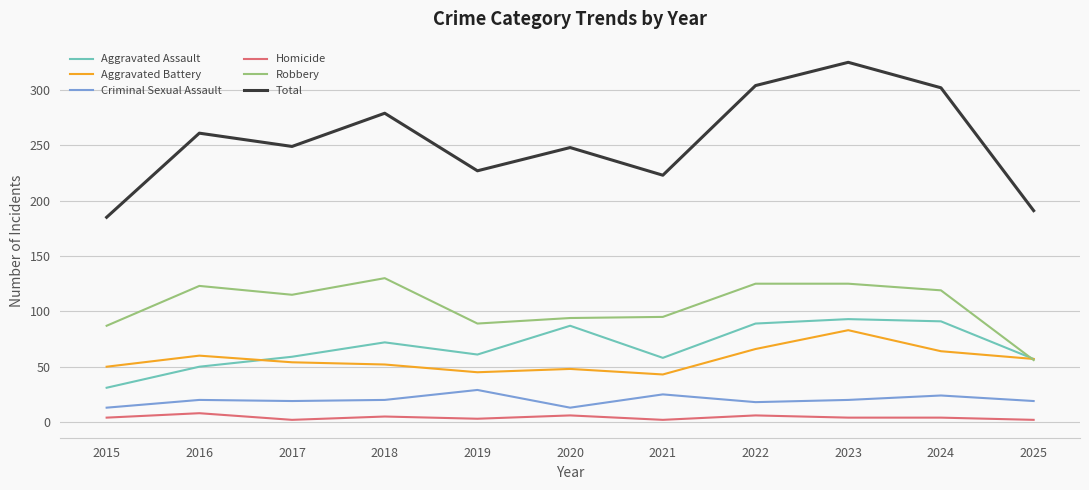

The value of Robbery at 2017 is 167. True or false?

False